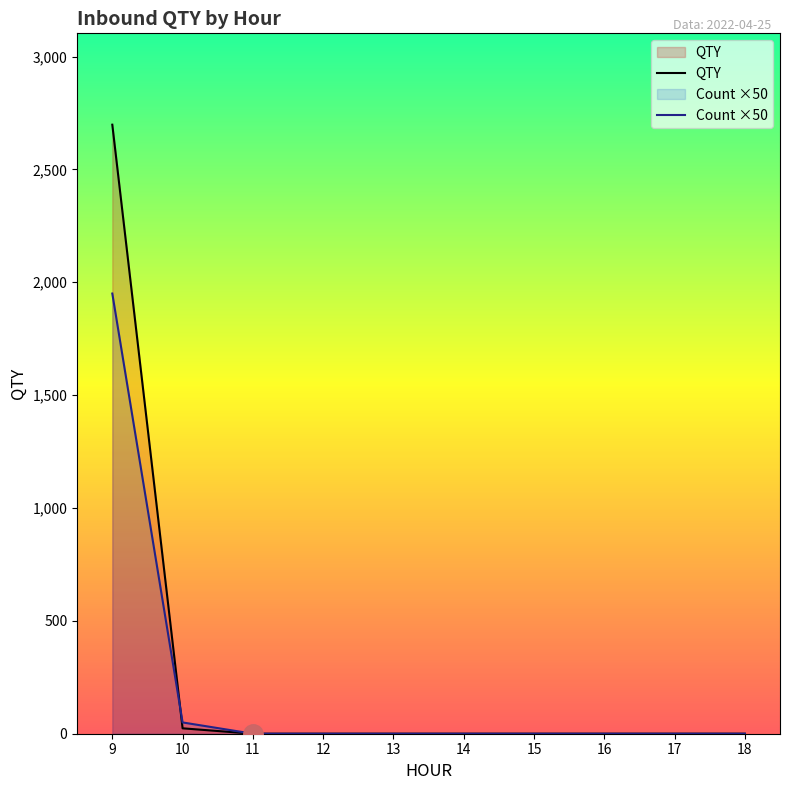

At which label is the value closest to 975?

10